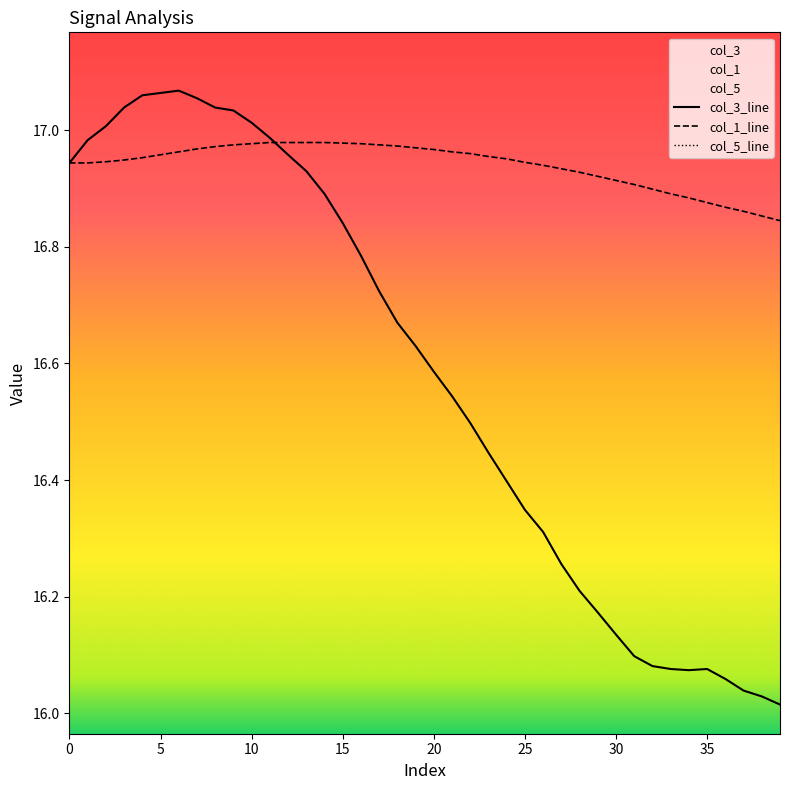

Rank the series at 22 from lowest to highest value.

col_5_line, col_3_line, col_1_line